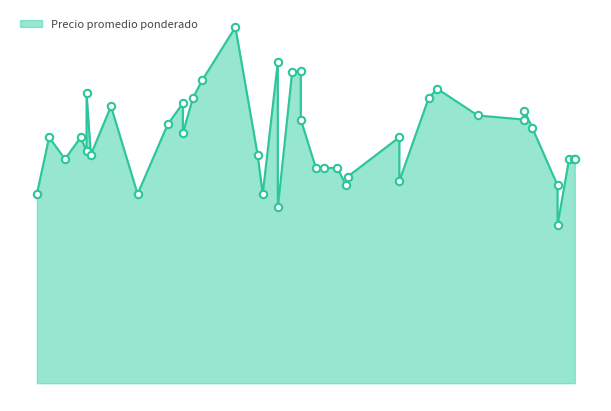

Which has a higher value, 2021-03-16 or 2022-08-16?

2022-08-16